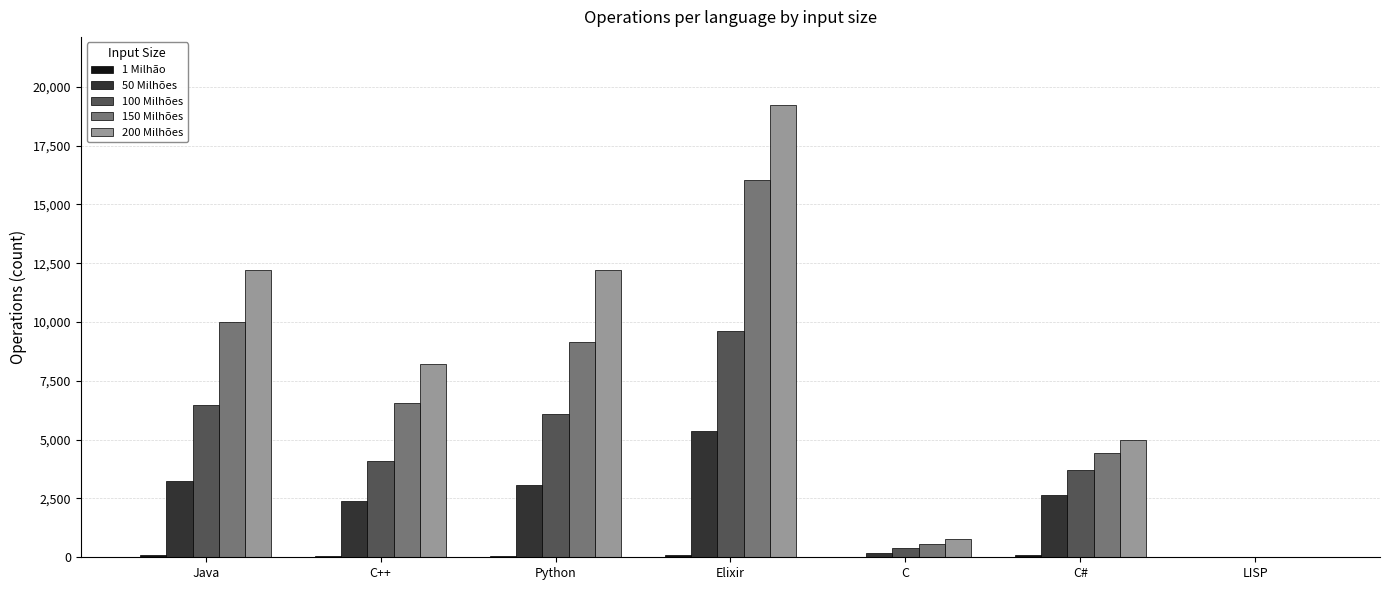

Which category has the highest value across all series?

Elixir